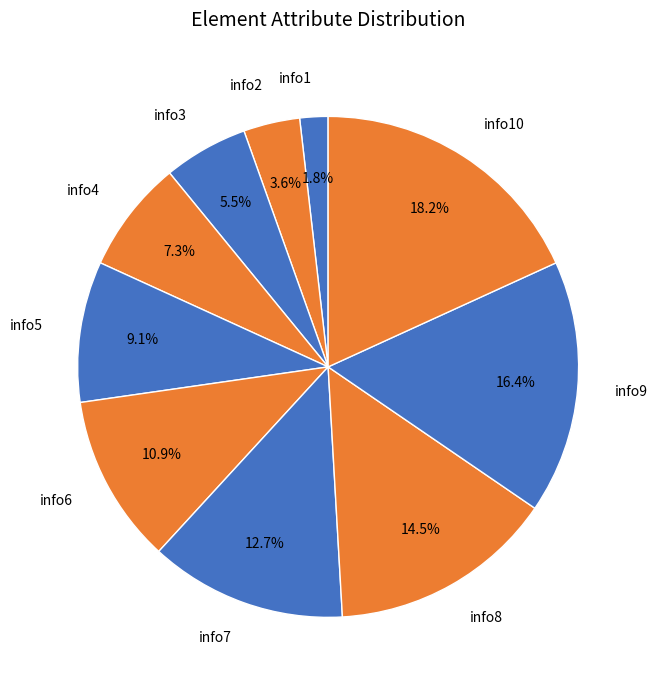

Is it true that info2 is 12% of the pie?

False